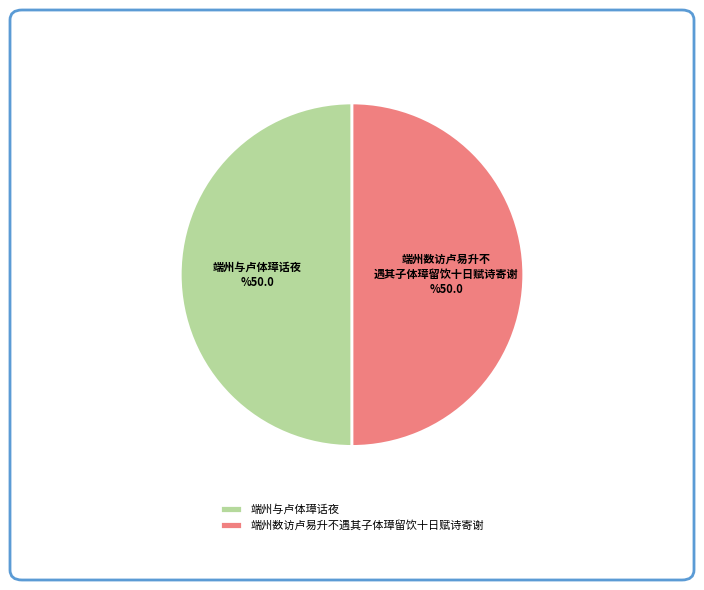

Is it true that 端州数访卢易升不遇其子体璋留饮十日赋诗寄谢 is 50% of the pie?

True